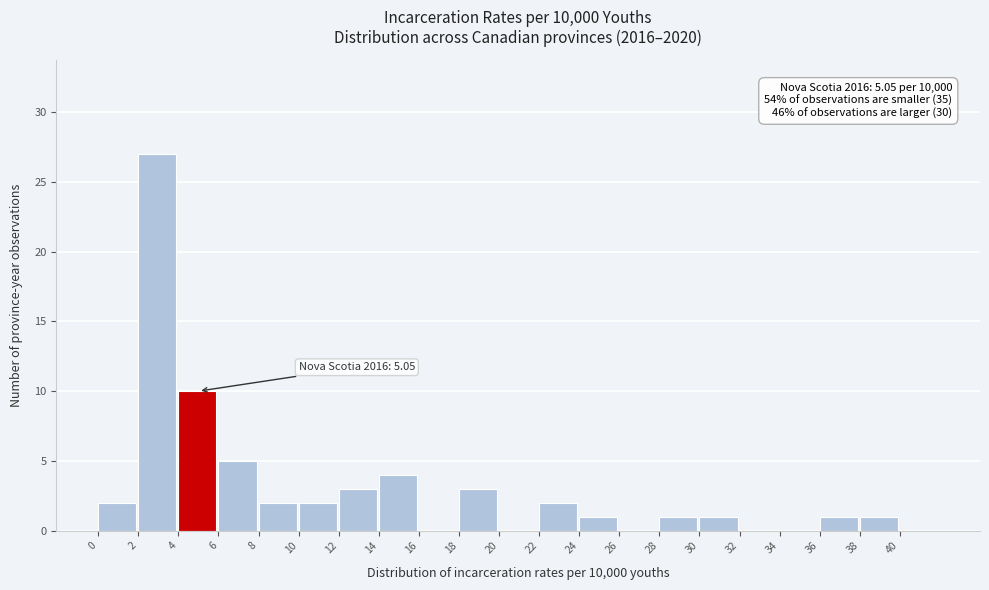

Which range on the x-axis has the tallest bar?

2 to 4